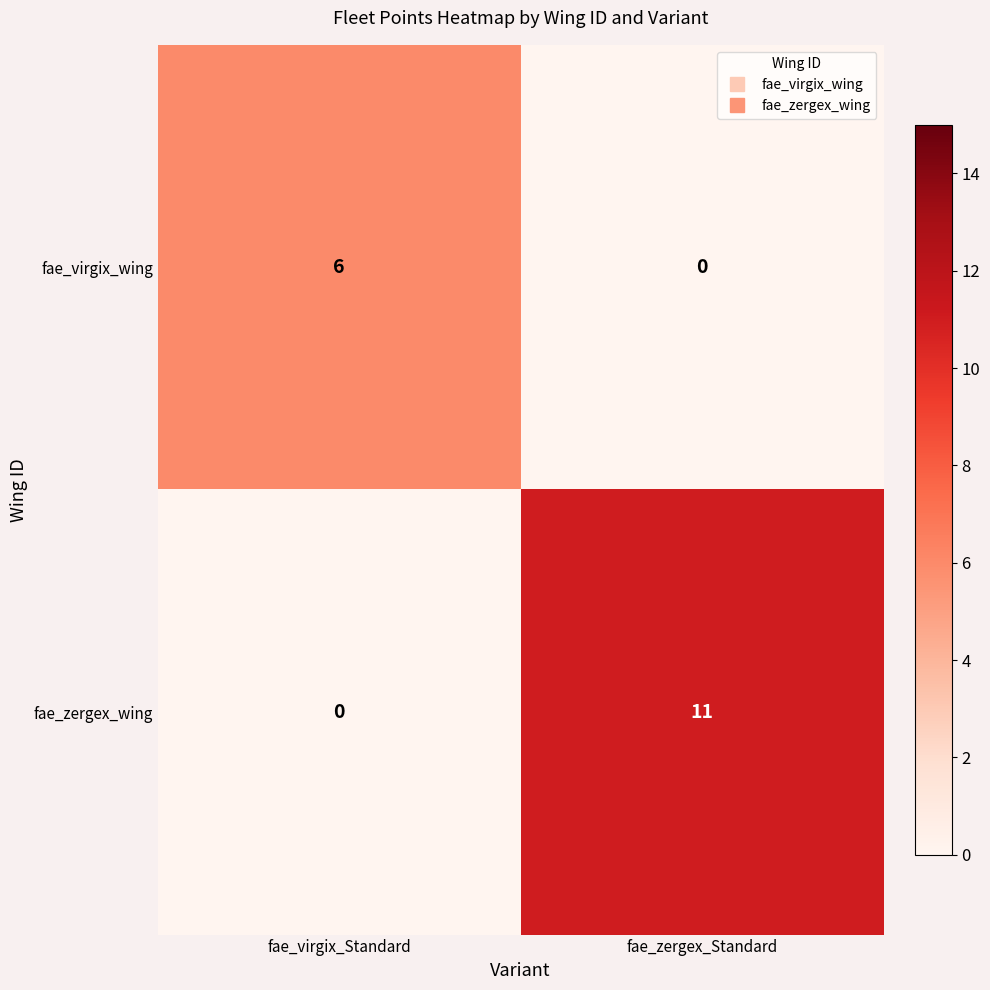

What is the sum of all fae_zergex_wing values?

11